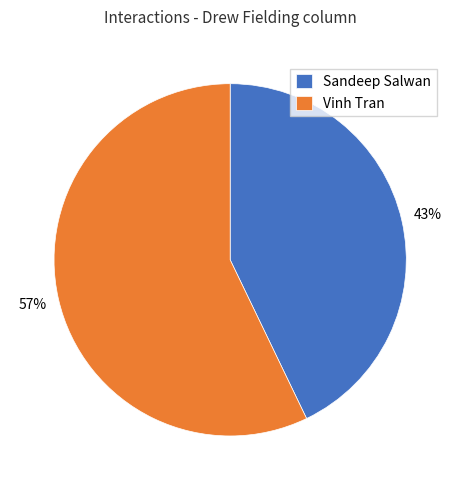

To the nearest percent, what is the average slice percentage?

50%